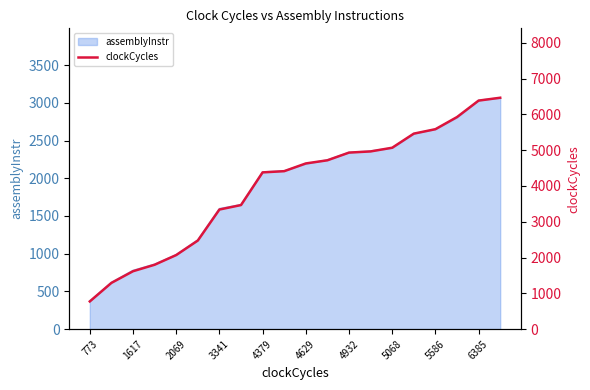

The value of assemblyInstr at 6385 is 4161. True or false?

False